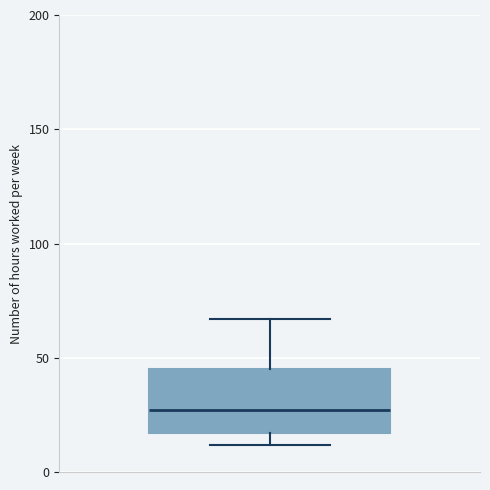

Where is the lower edge of the box on the y-axis? The values are not printed on the chart, so give them approximately, as read against the axis.

15